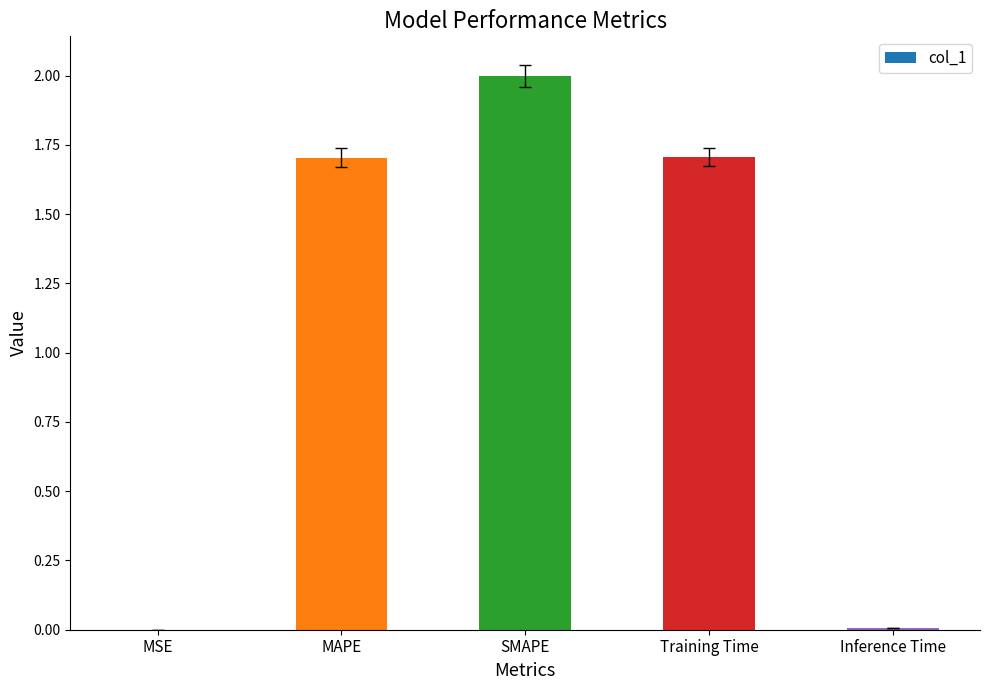

Approximately how many times larger is the value at MAPE compared to Training Time?

1.0